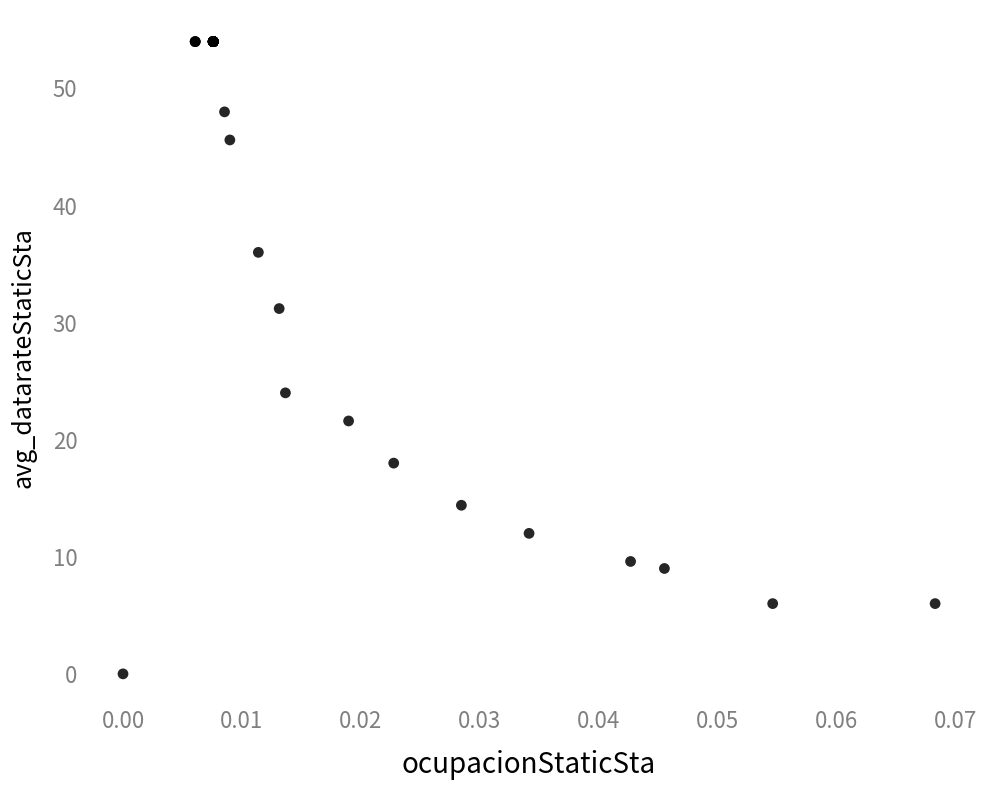

What Y value in the scatter plot is closest to 27?

24.0